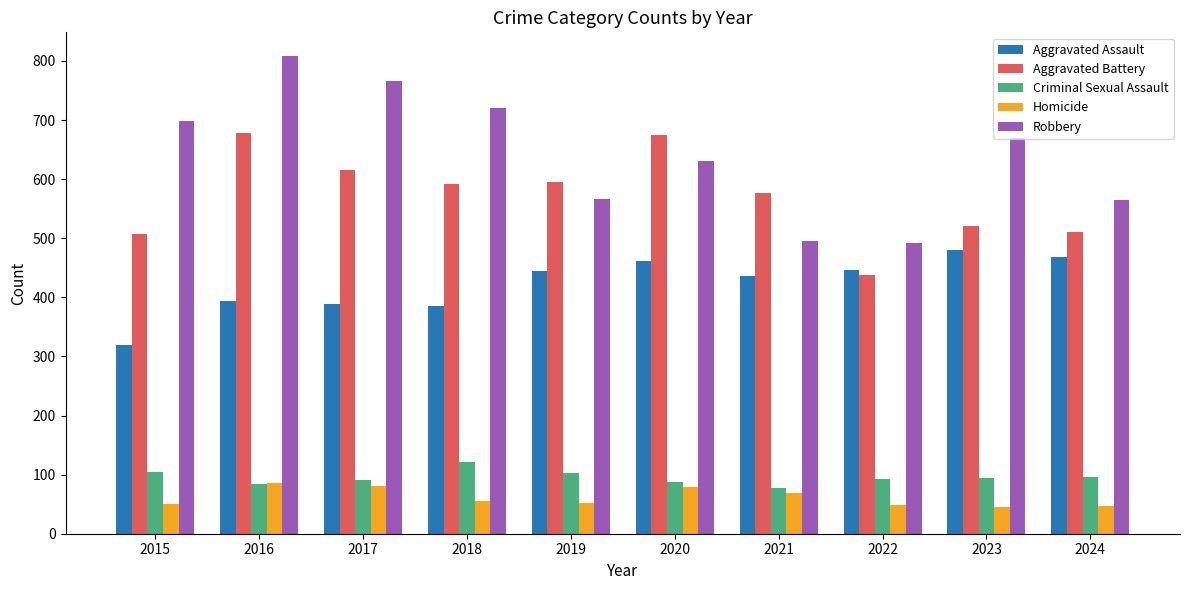

Which series has the largest total across all categories?

Robbery